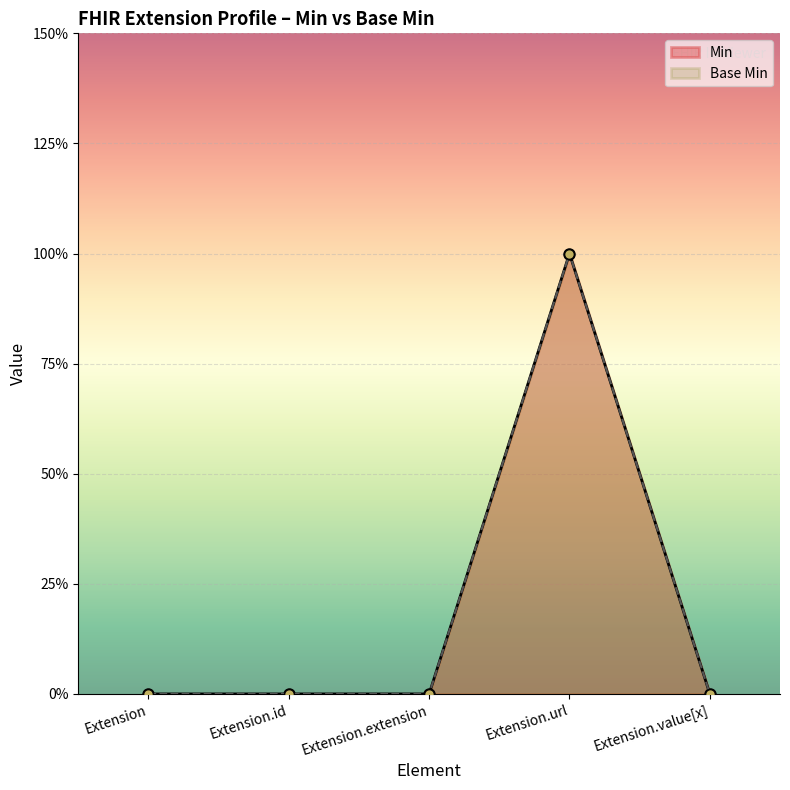

True or false: Base Min and Min cross at least once.

False